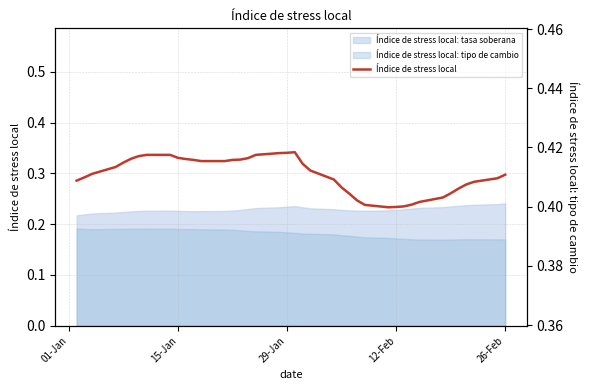

Count the values in the range 0 to 1.

40